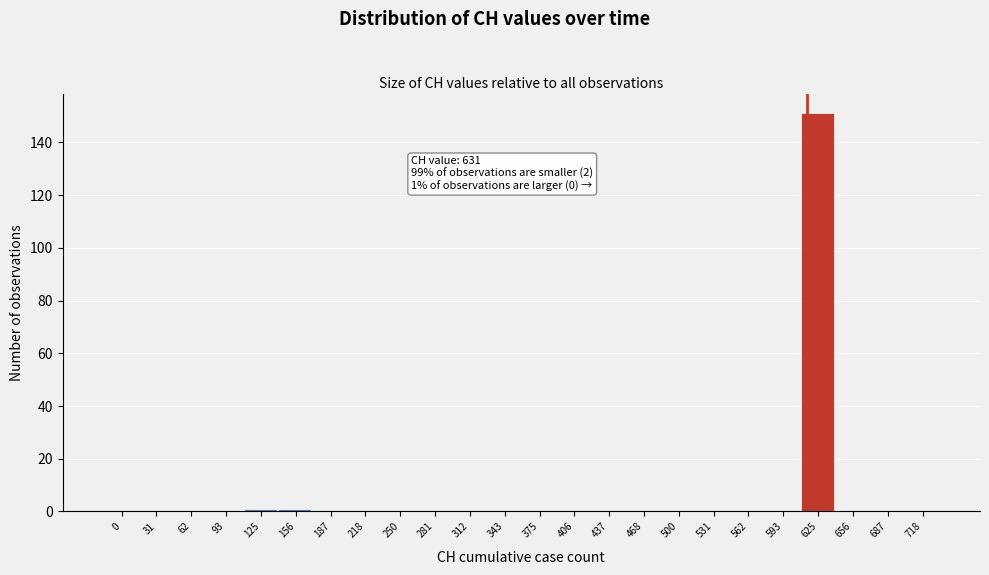

Reading left to right, transcribe all the data shown in this chart.

0=0	31=0	62=0	93=0	125=1	156=1	187=0	218=0	250=0	281=0	312=0	343=0	375=0	406=0	437=0	468=0	500=0	531=0	562=0	593=0	625=151	656=0	687=0	718=0